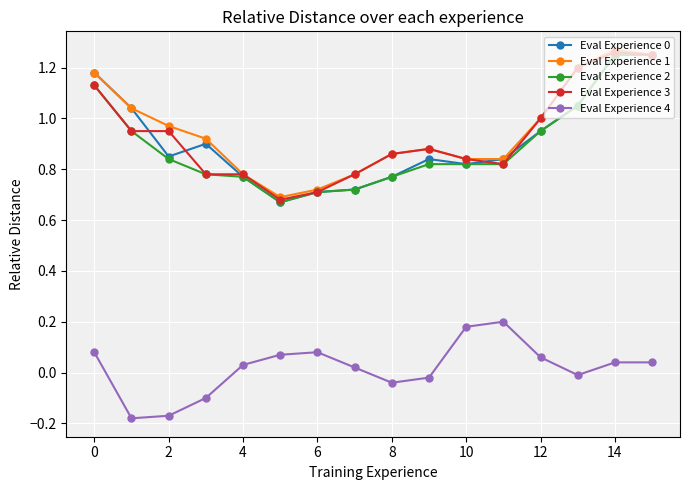

True or false: Eval Experience 4 and Eval Experience 0 intersect in this chart.

False